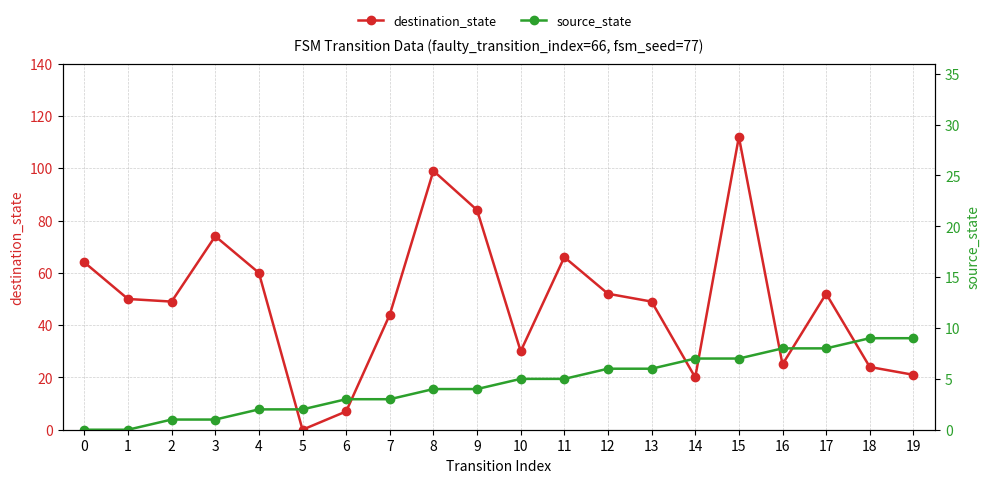

What is the difference between the maximum and minimum values in the source_state series?

9